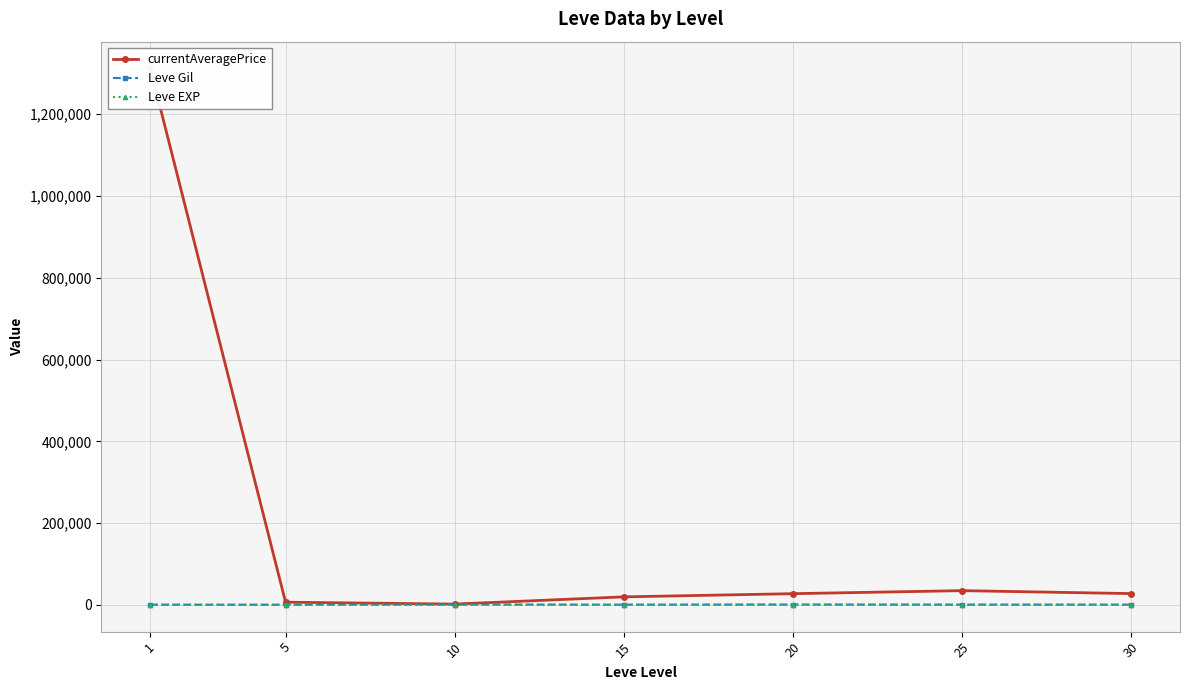

Which category has the lowest value across all series?

5